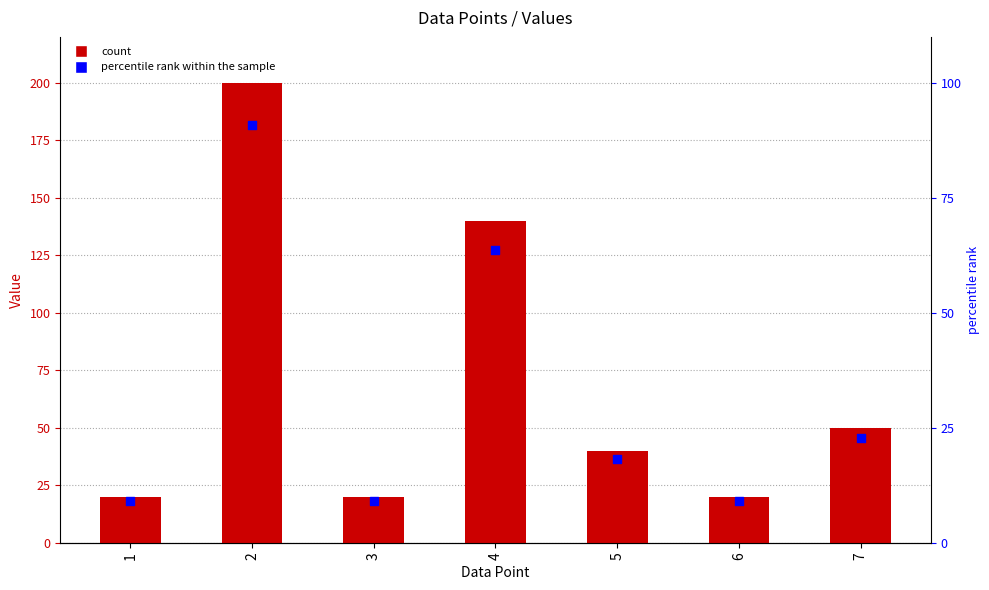

Which series reaches the maximum Y coordinate?

Value